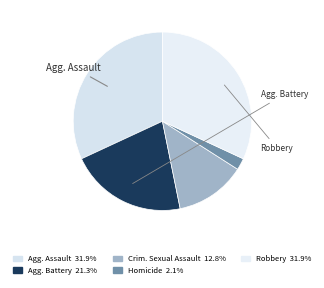

Count the number of slices in the pie.

5